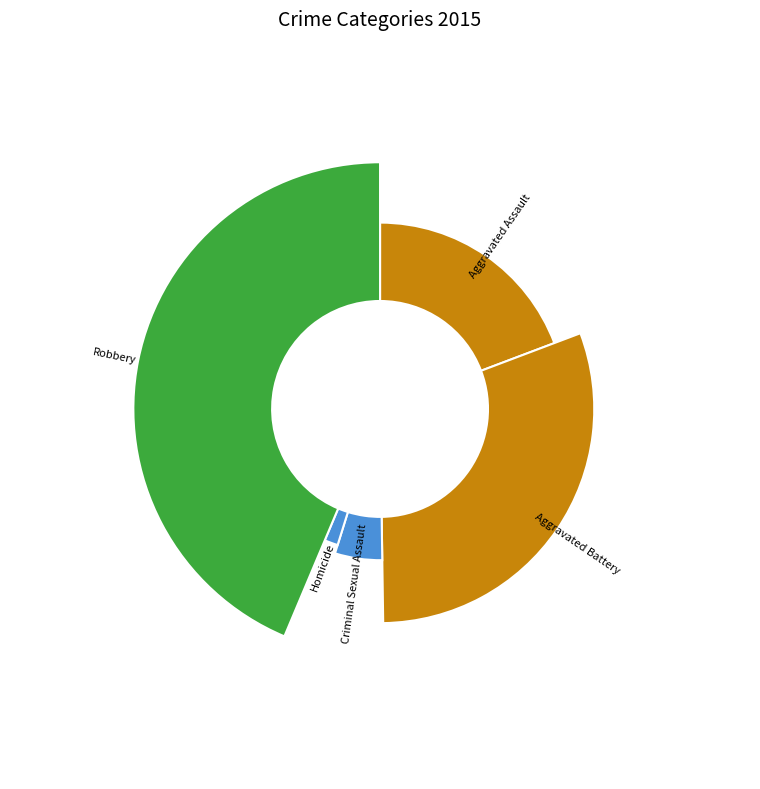

The Aggravated Assault slice represents 19% of the pie. True or false?

True